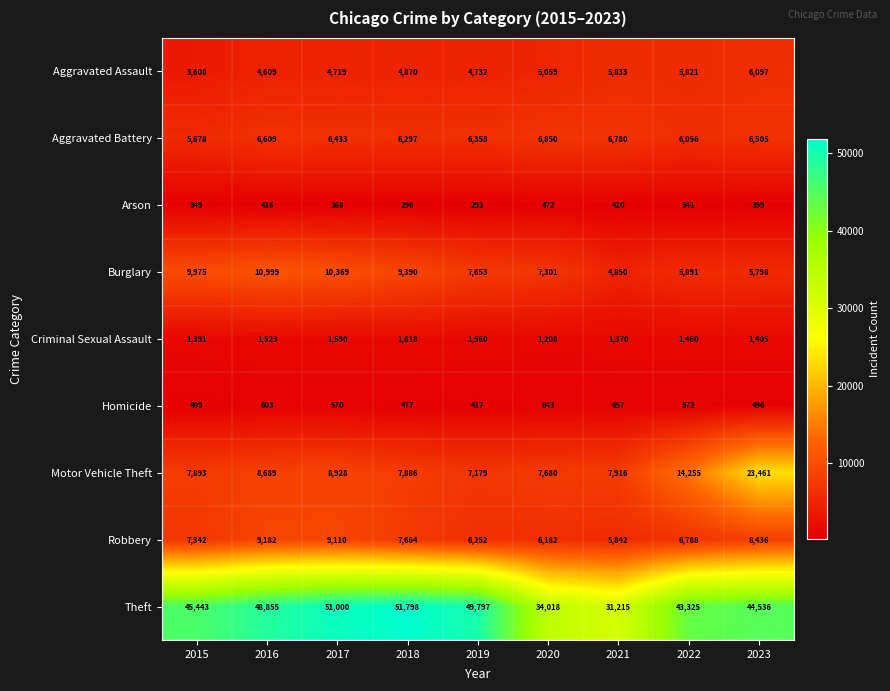

Which series has the largest range (max minus min)?

Theft